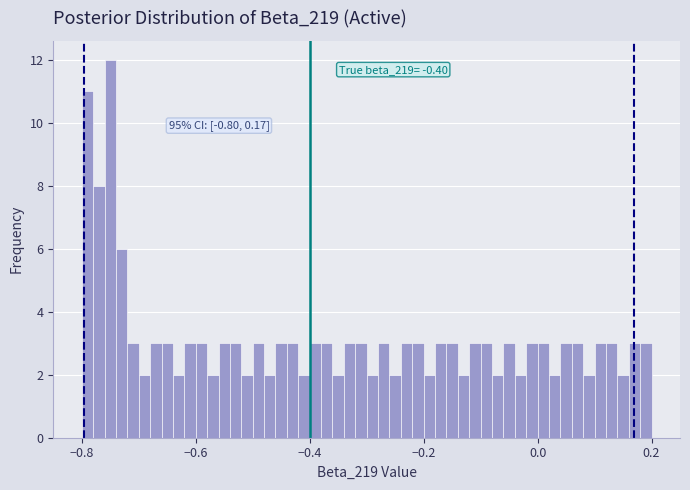

Around what value on the x-axis is the tallest bar? Give the approximate position of its centre, as read against the axis.

-0.74